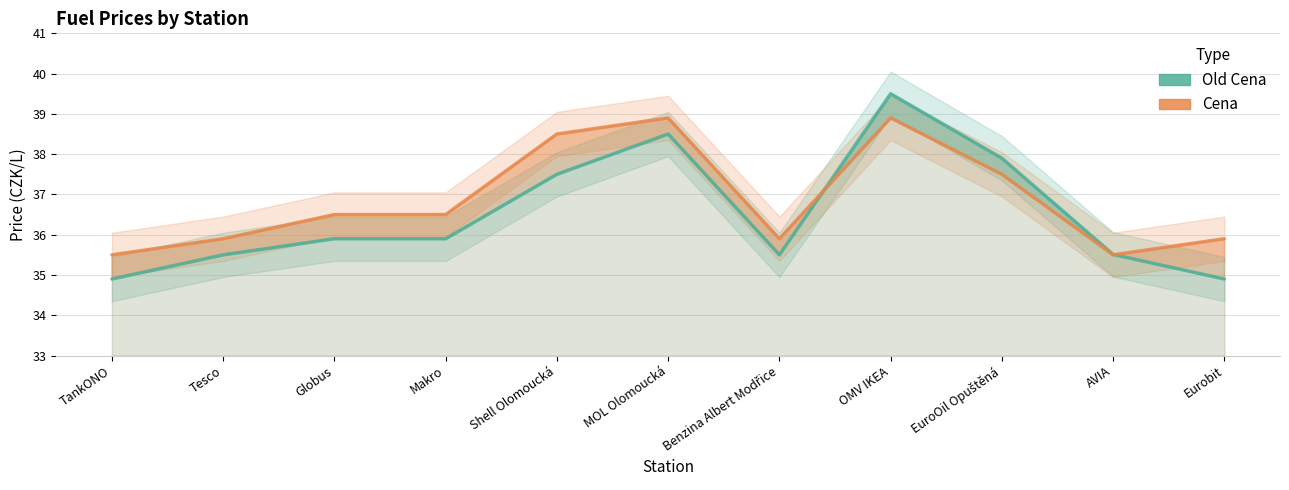

Where do Cena and Old Cena first cross each other?

Benzina Albert Modřice and OMV IKEA